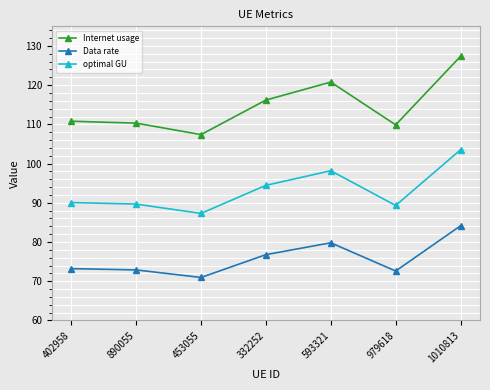

How many lines are shown in the chart?

3